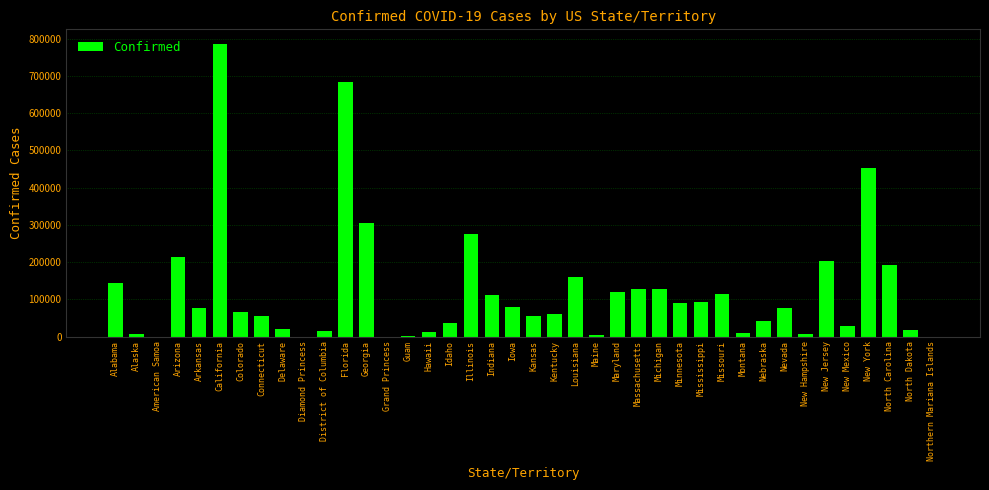

What is the greatest value displayed?

786168